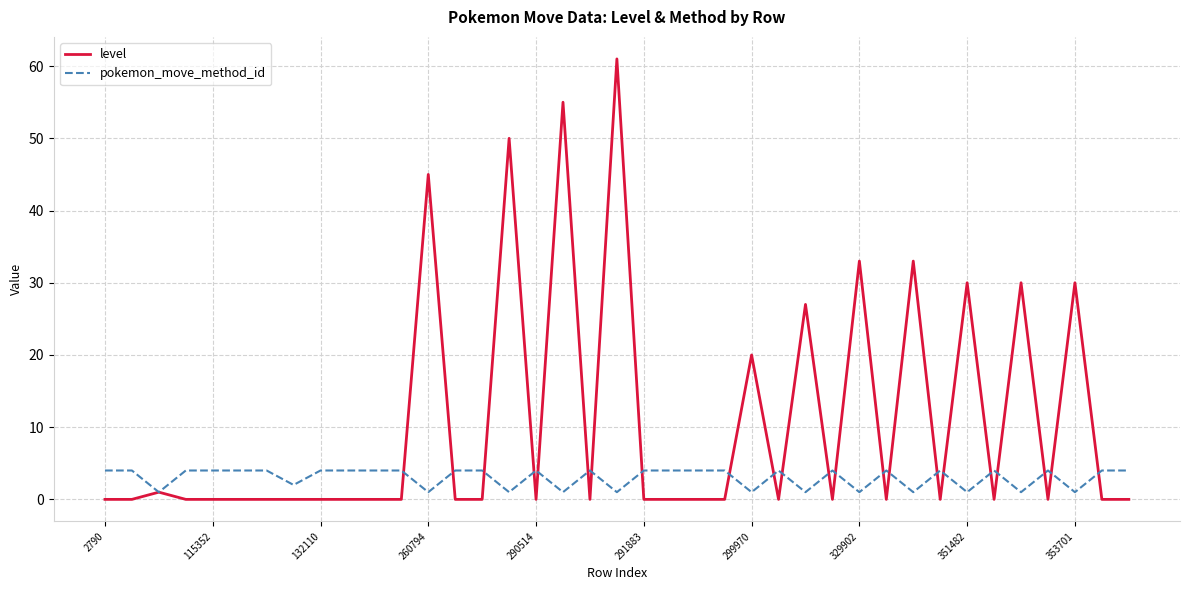

Which series has the largest total across all categories?

level